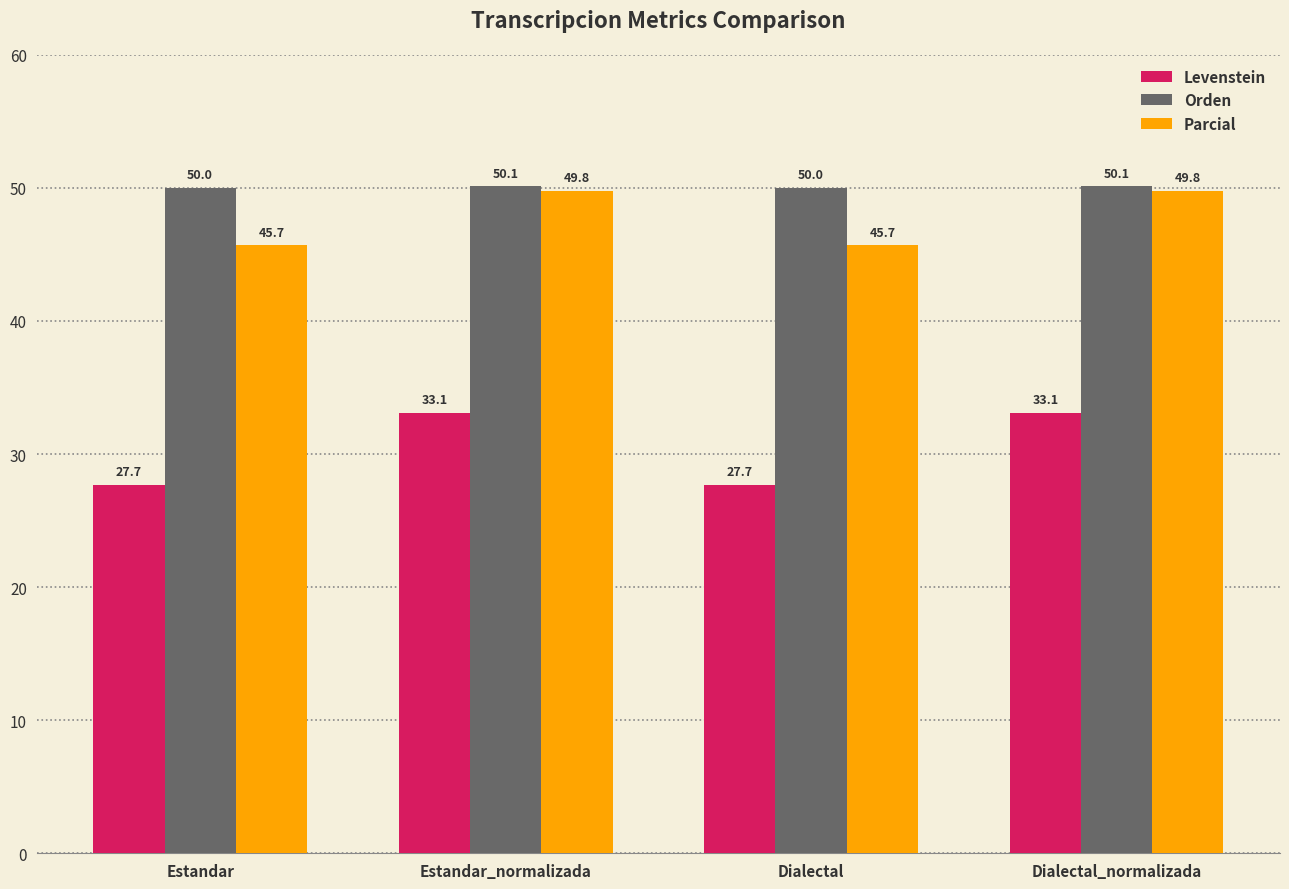

Between Estandar and Dialectal_normalizada, which series saw the biggest shift?

Levenstein